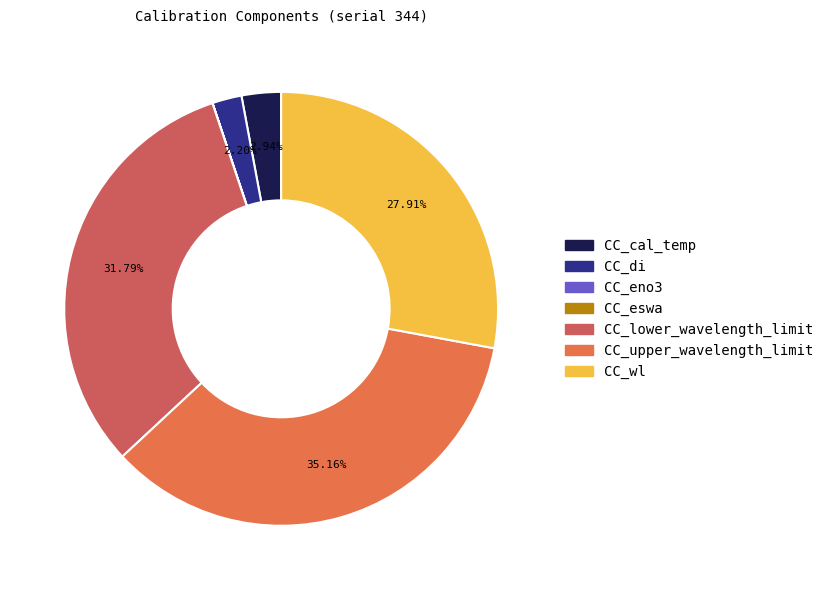

Rank the categories by value from highest to lowest.

CC_upper_wavelength_limit, CC_lower_wavelength_limit, CC_wl, CC_cal_temp, CC_di, CC_eno3, CC_eswa